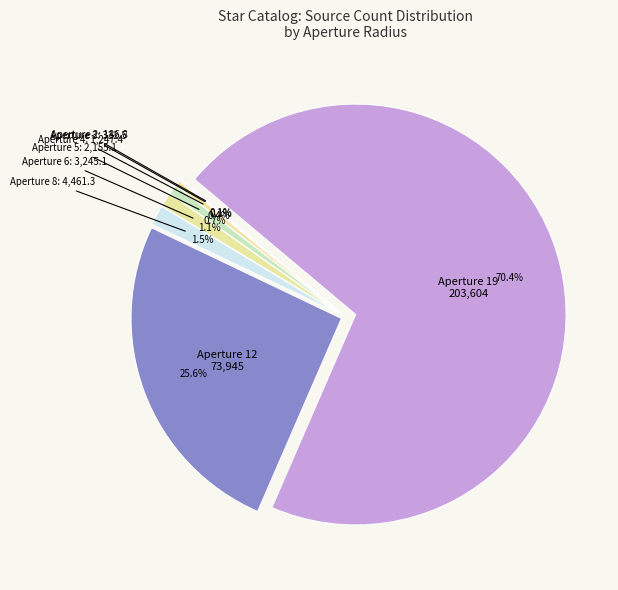

What is the largest slice in the pie chart?

19